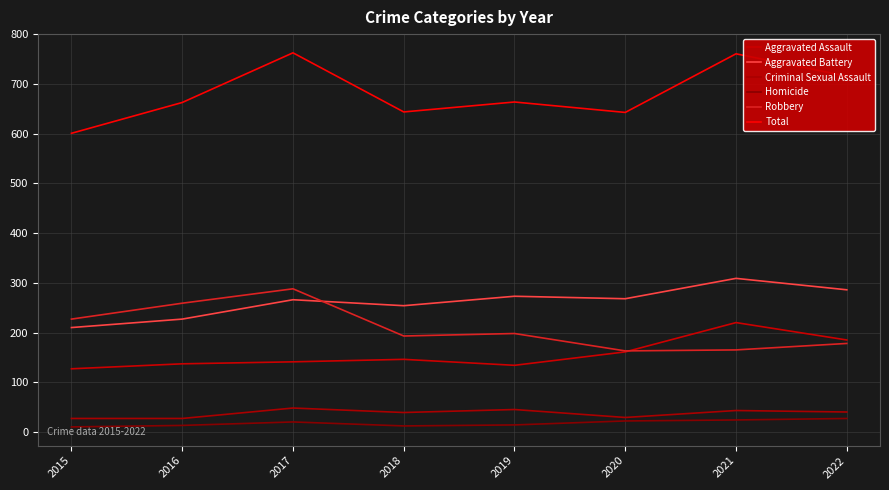

Between 2021 and 2020, which is larger?

2021